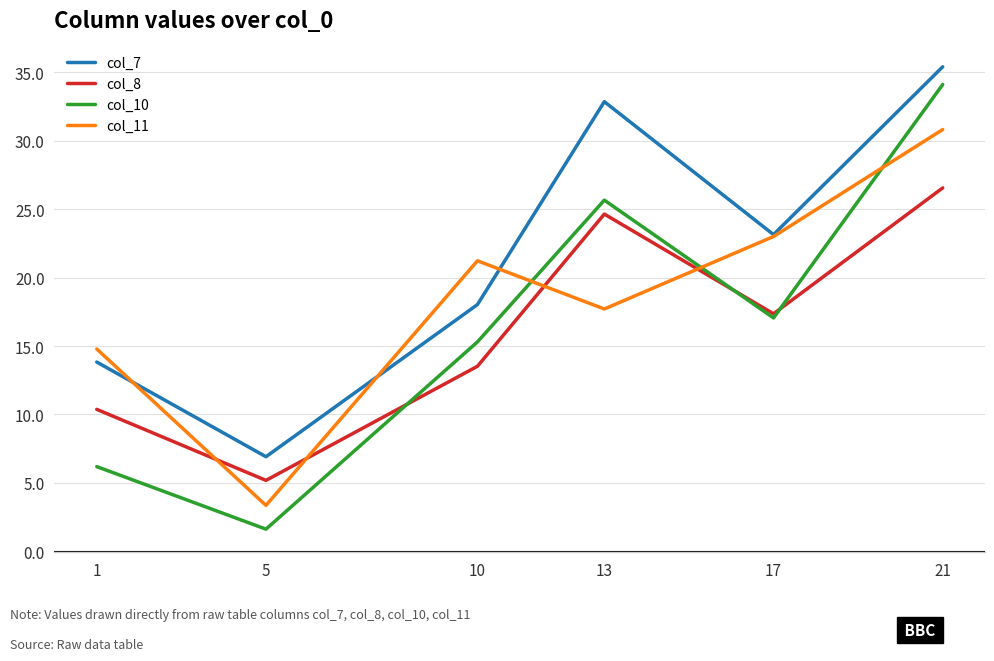

Which series has the largest range (max minus min)?

col_10